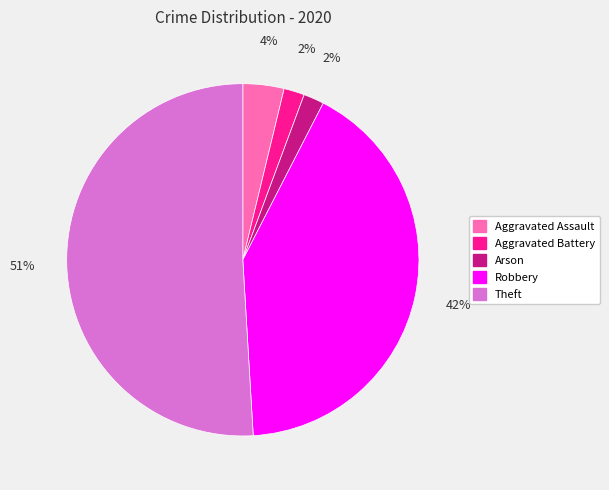

Is it true that Theft is 57% of the pie?

False